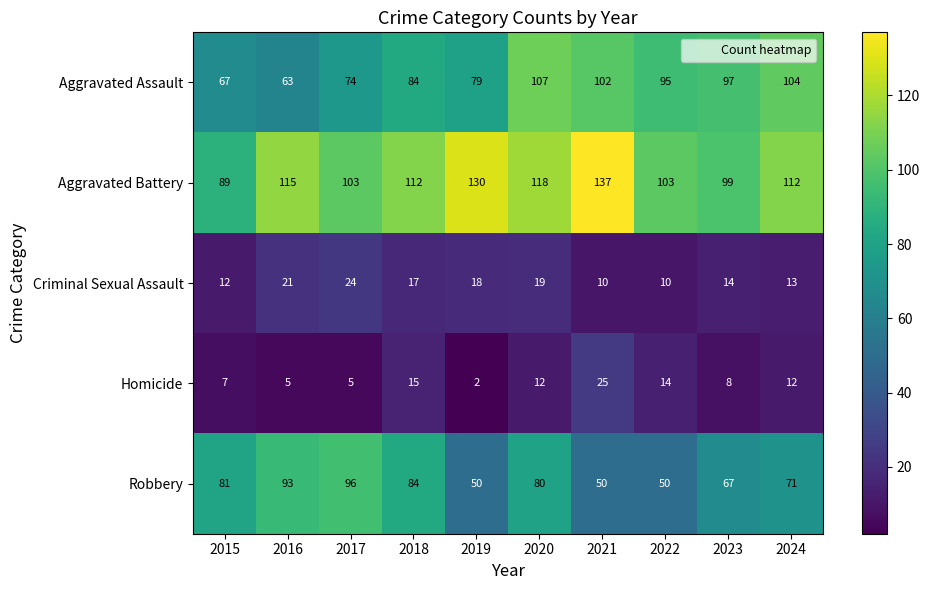

At which label does Criminal Sexual Assault first exceed 17?

2016